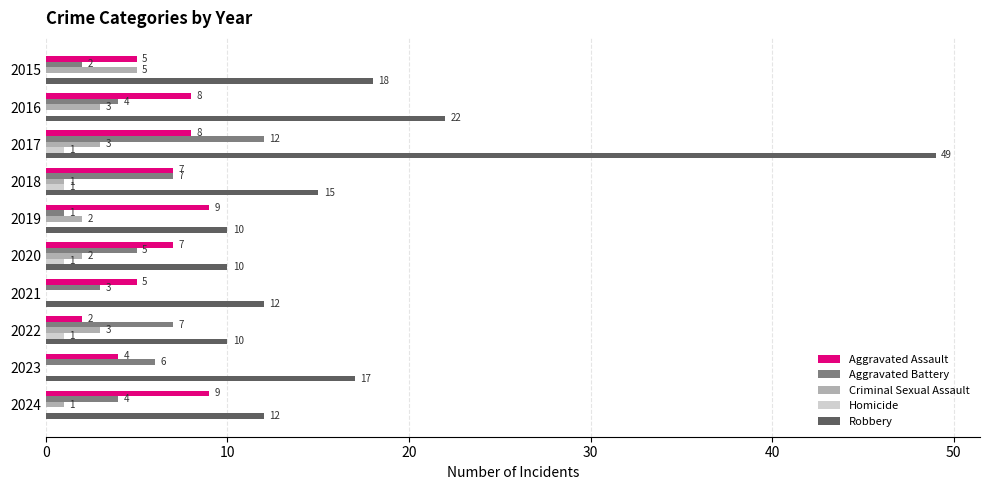

At which category is the sum across all series the highest?

2017